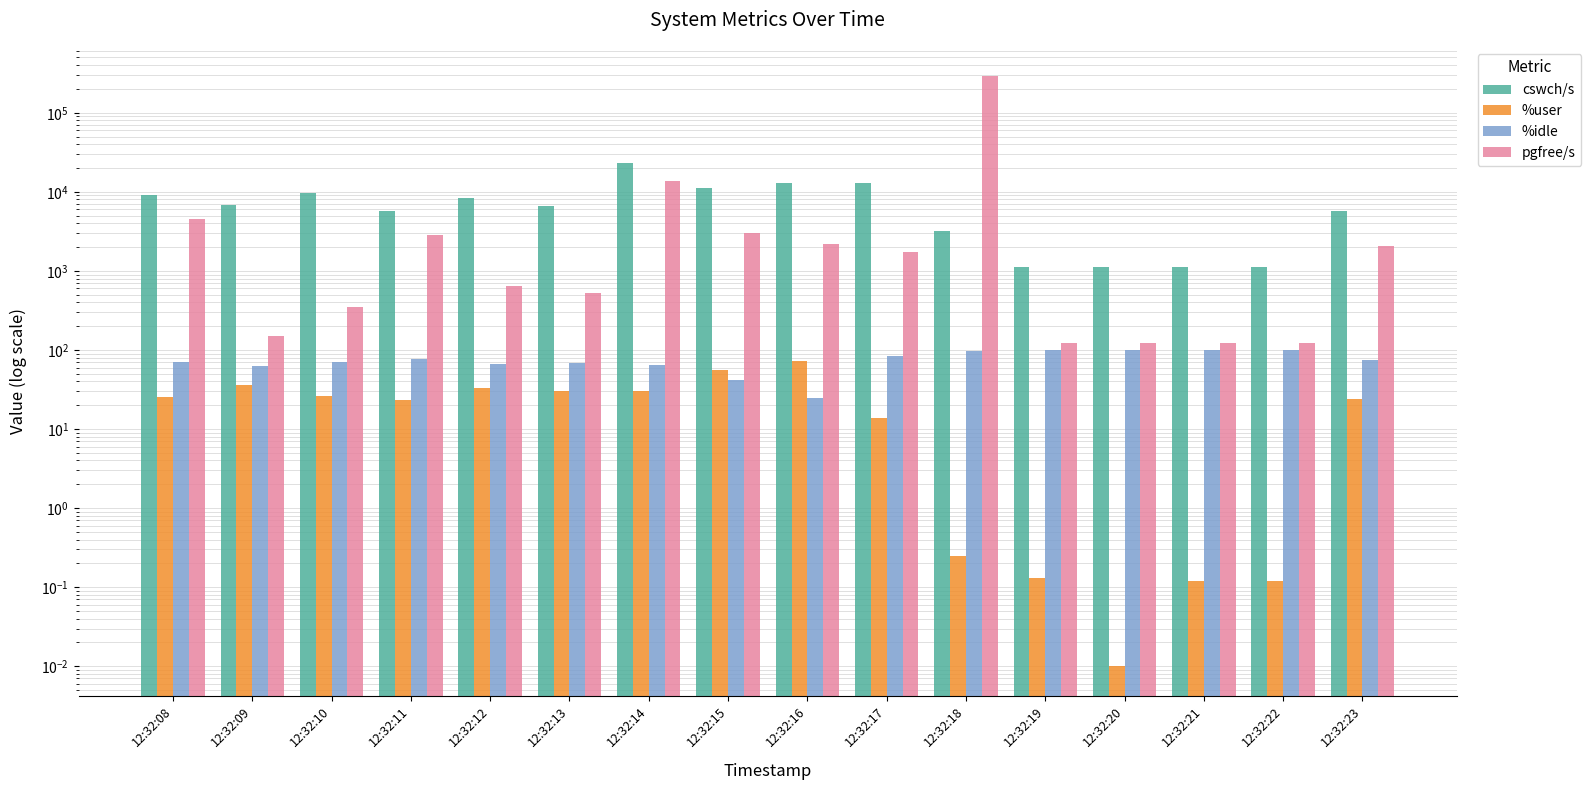

Is it true that cswch/s equals 15859.3 at 12:32:10?

False